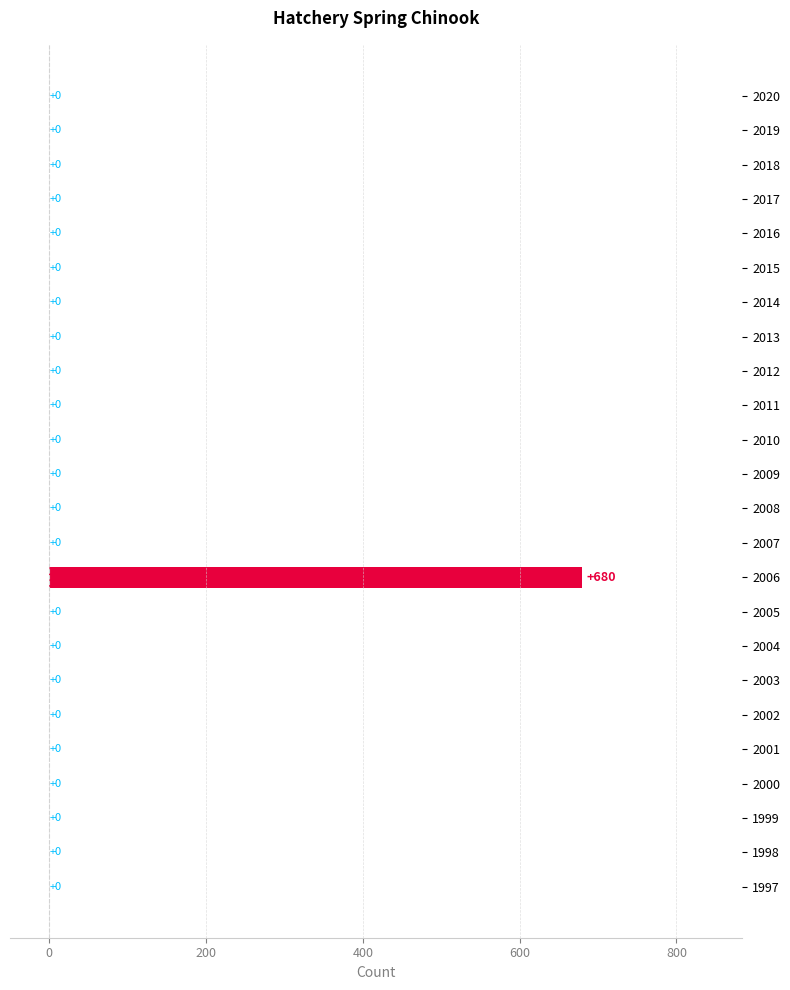

How many data points does each series have?

24